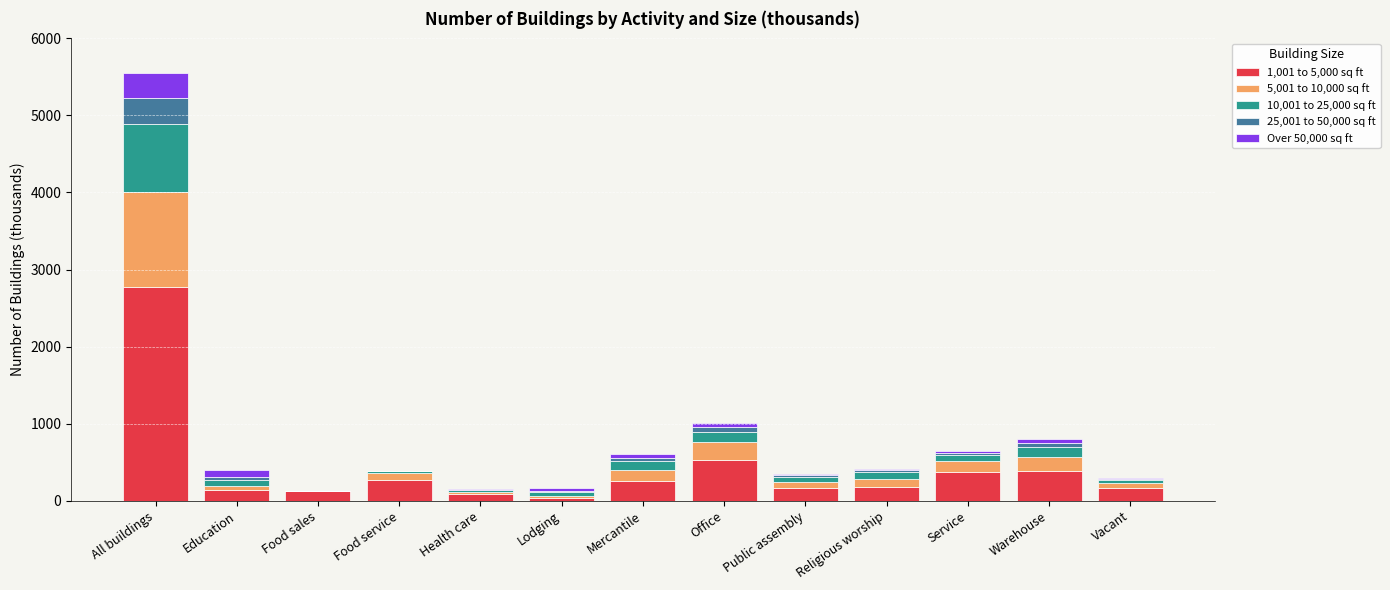

What is the average value of the 1,001 to 5,000 sq ft series?

420